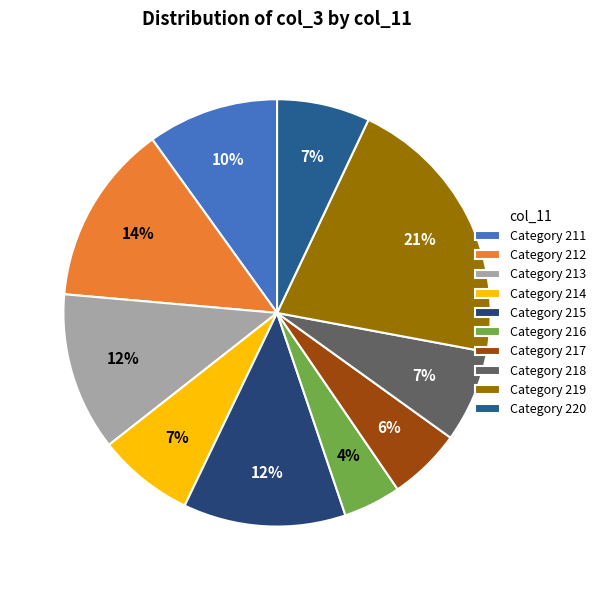

How many slices are in this pie chart?

10